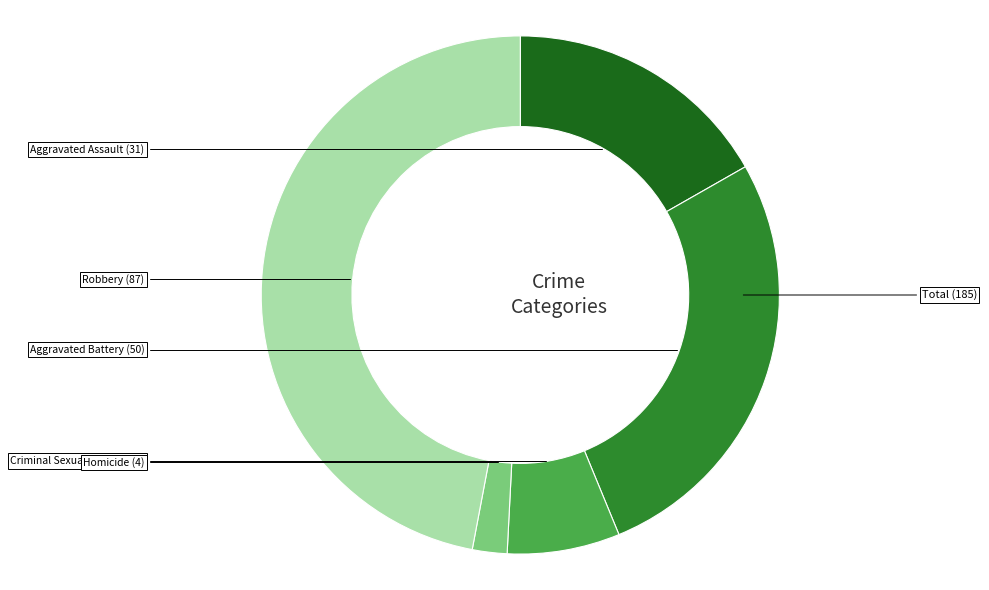

Is there any slice that represents more than half of the pie?

No